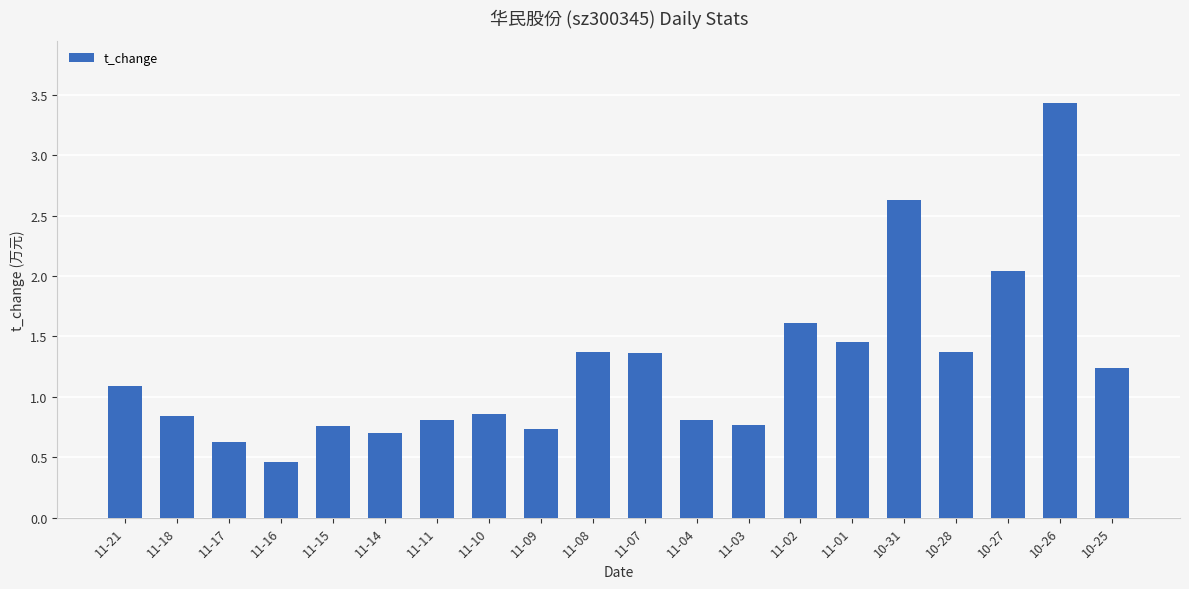

How many values are below 1?

10